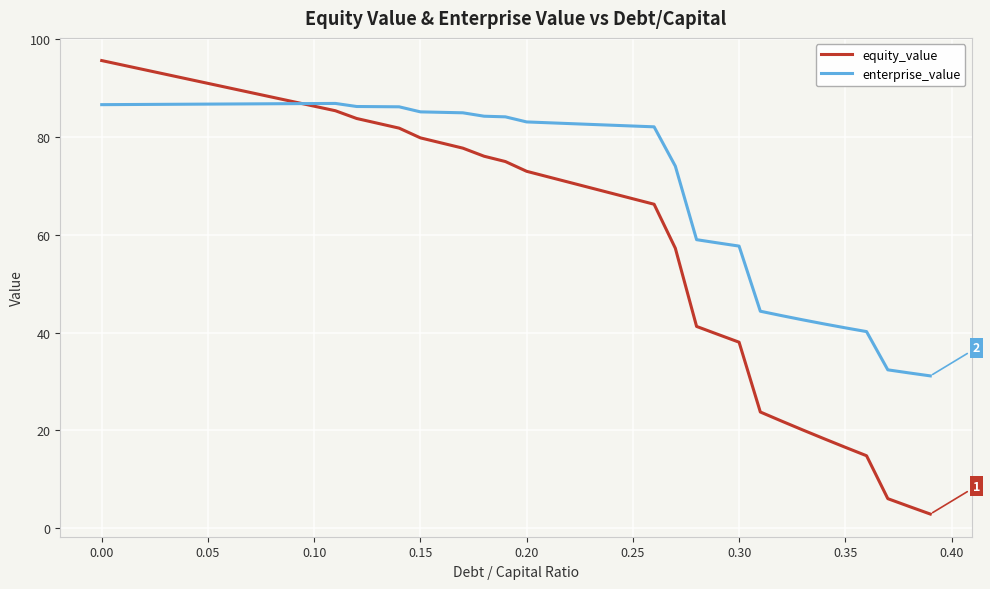

Which series has the largest total across all categories?

enterprise_value